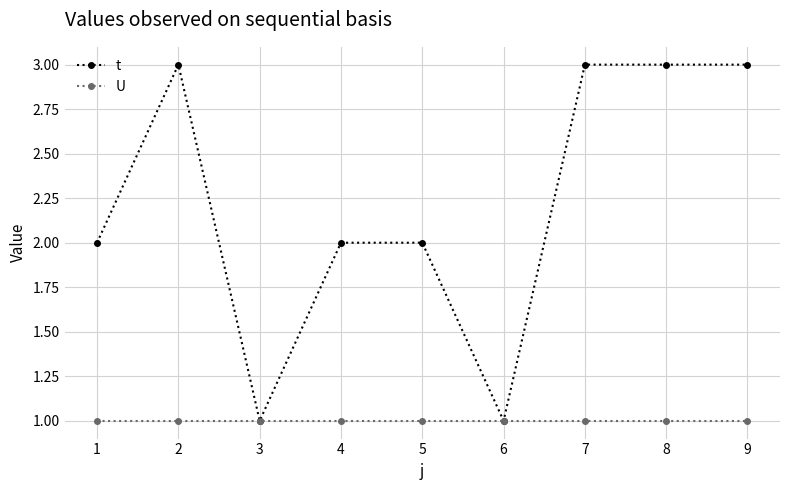

What is the approximate value of U at 4?

1